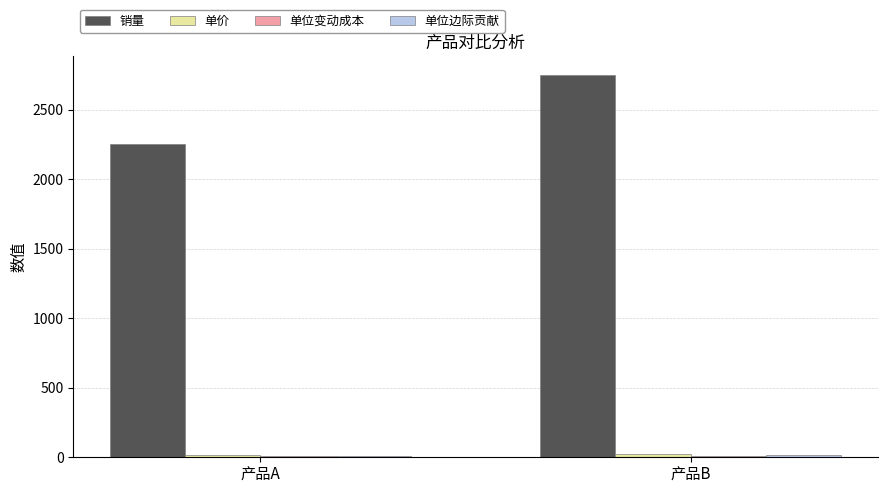

The value of 销量 at 产品B is 3754. True or false?

False